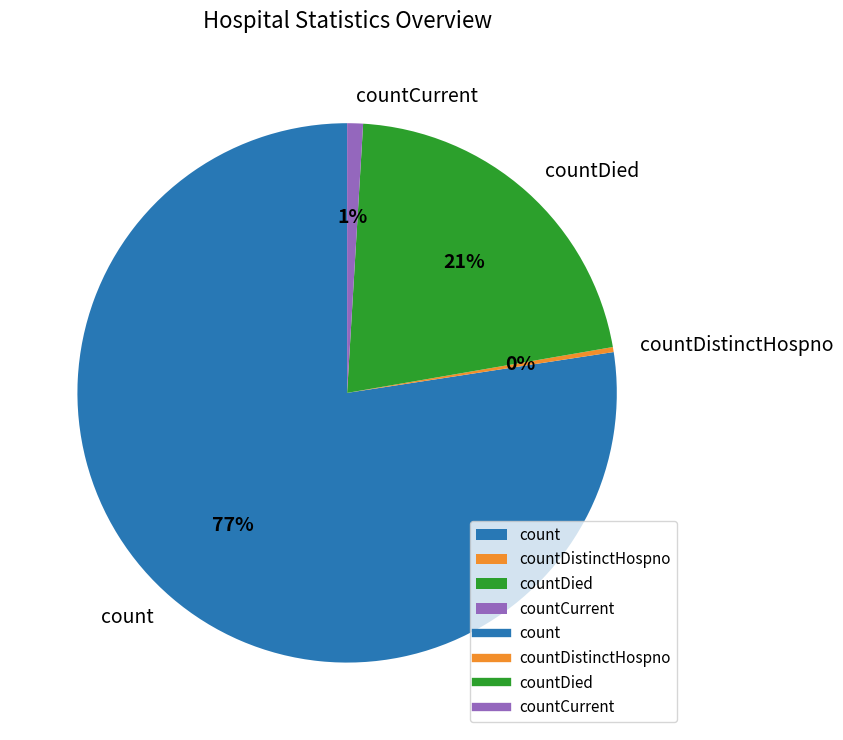

Between countDistinctHospno and count, which is larger?

count